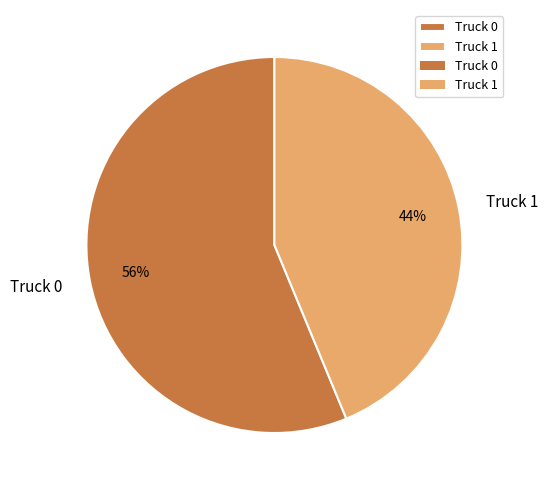

To the nearest percent, what portion does Truck 0 represent?

56%